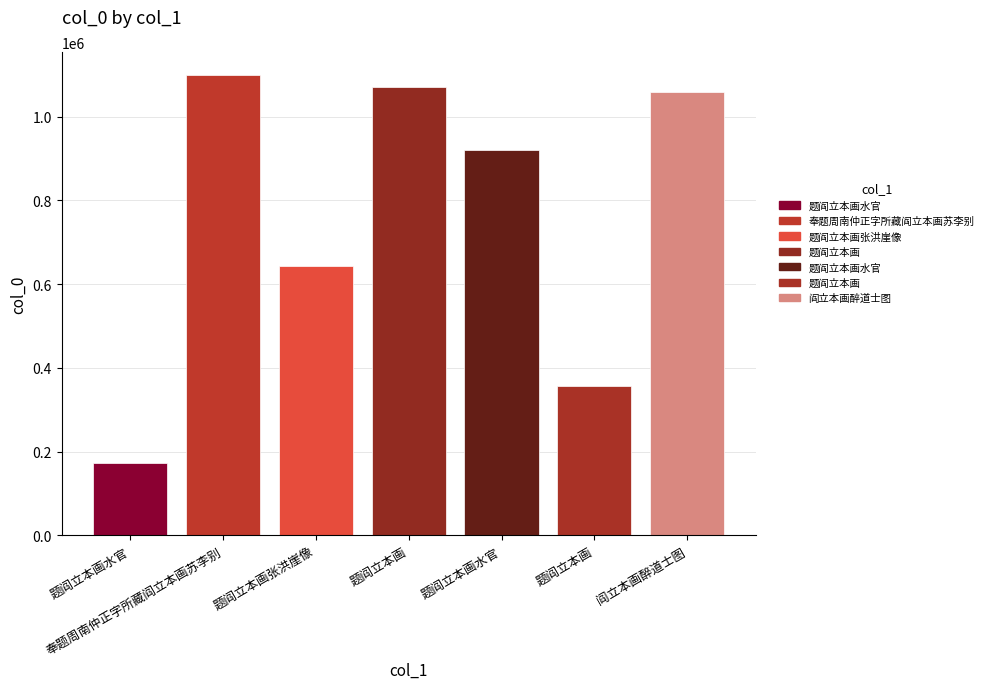

How many categories are shown in the chart?

7